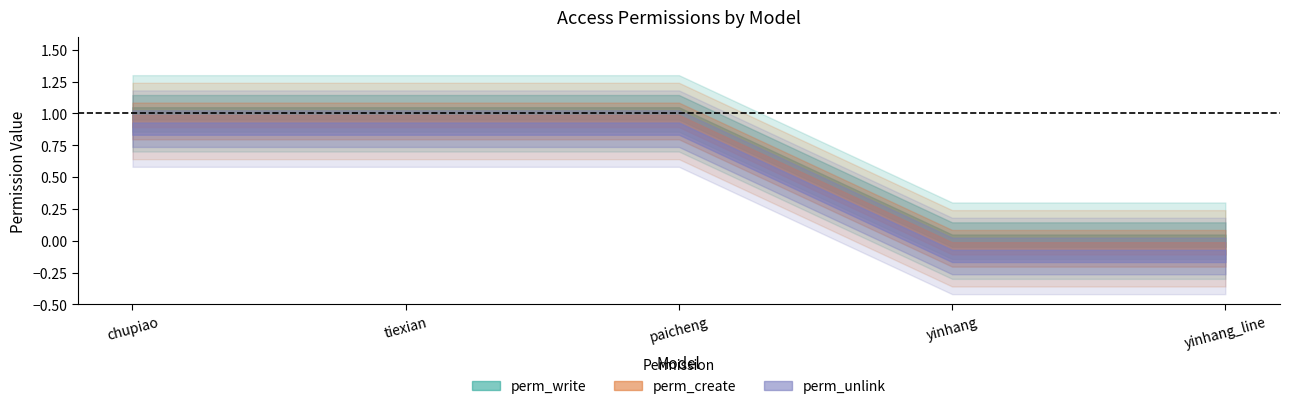

Count the number of categories in the chart.

5